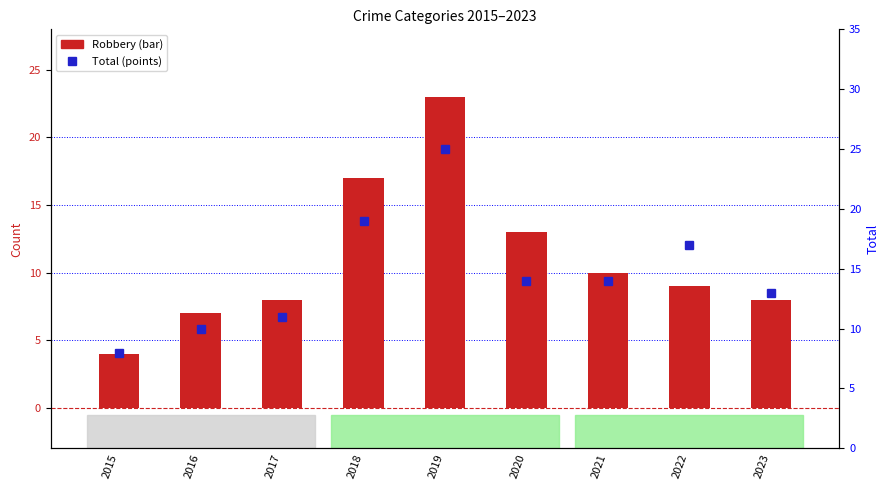

What is the difference between the Total values at 2018 and 2019?

6